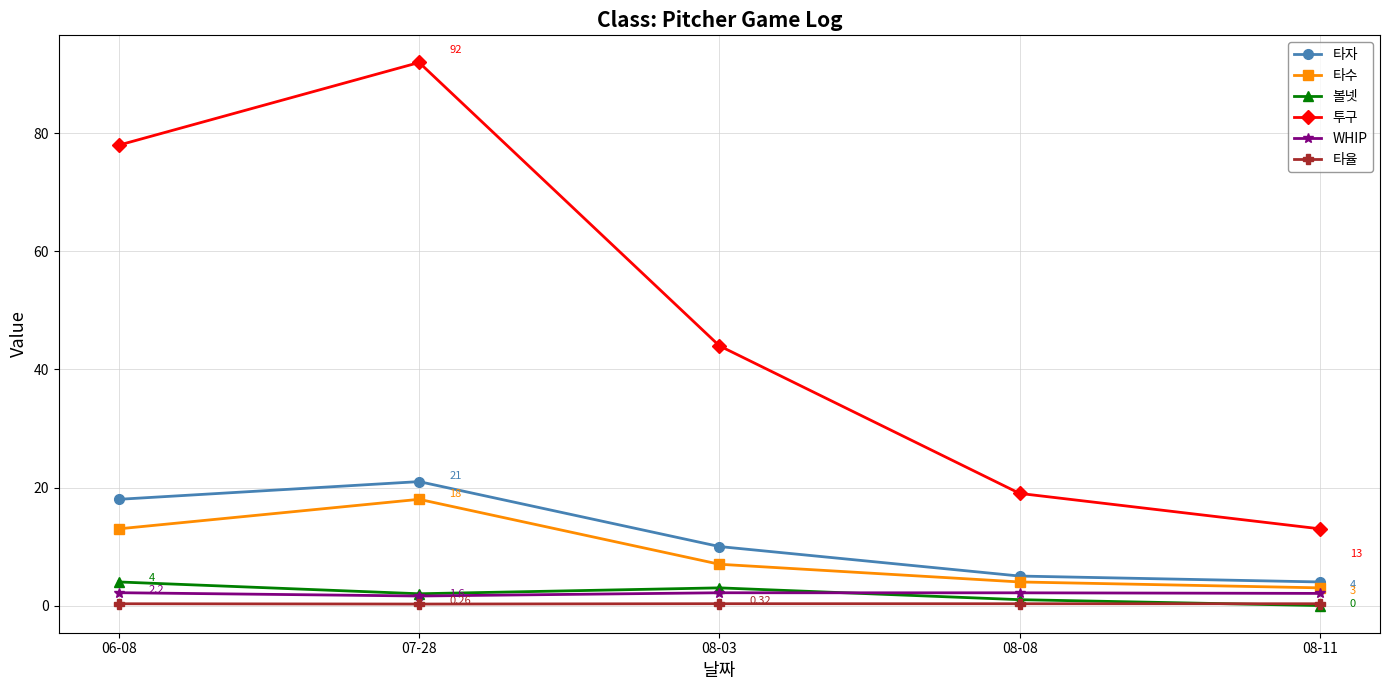

True or false: 투구 and WHIP intersect in this chart.

False